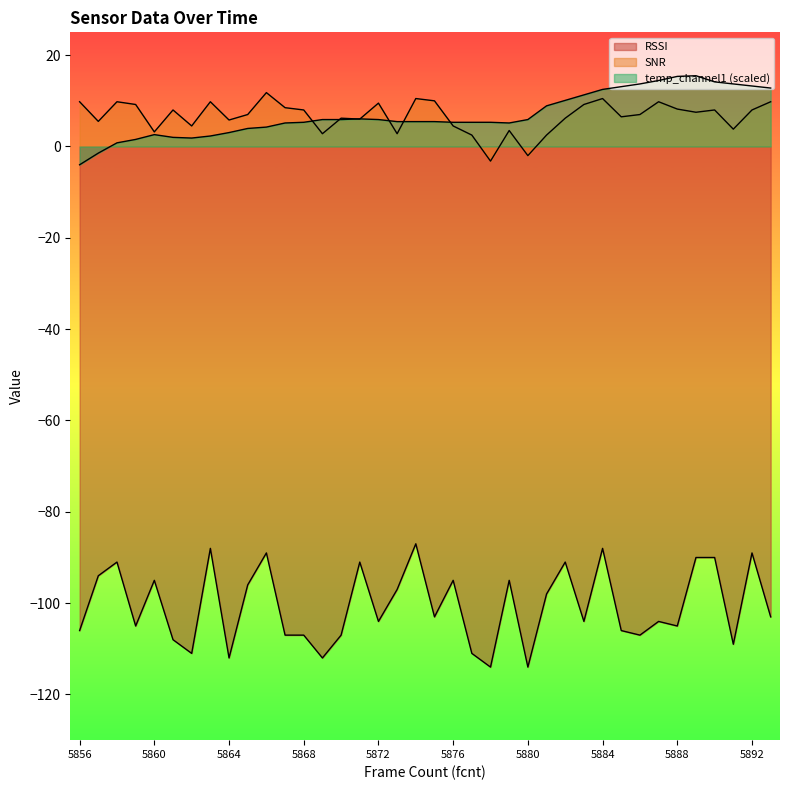

What is the total value across all series at 5876?

-85.2